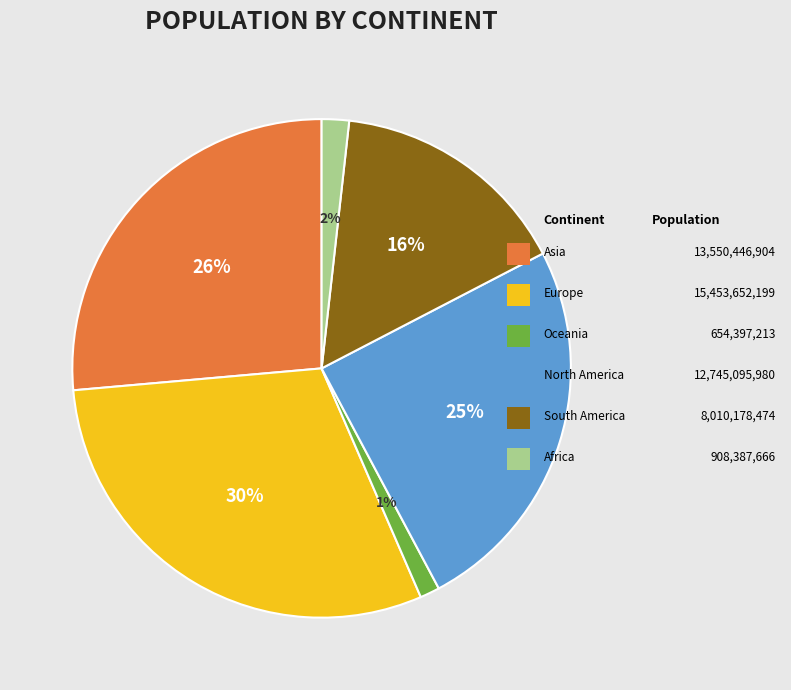

To the nearest percent, what is the average slice percentage?

17%